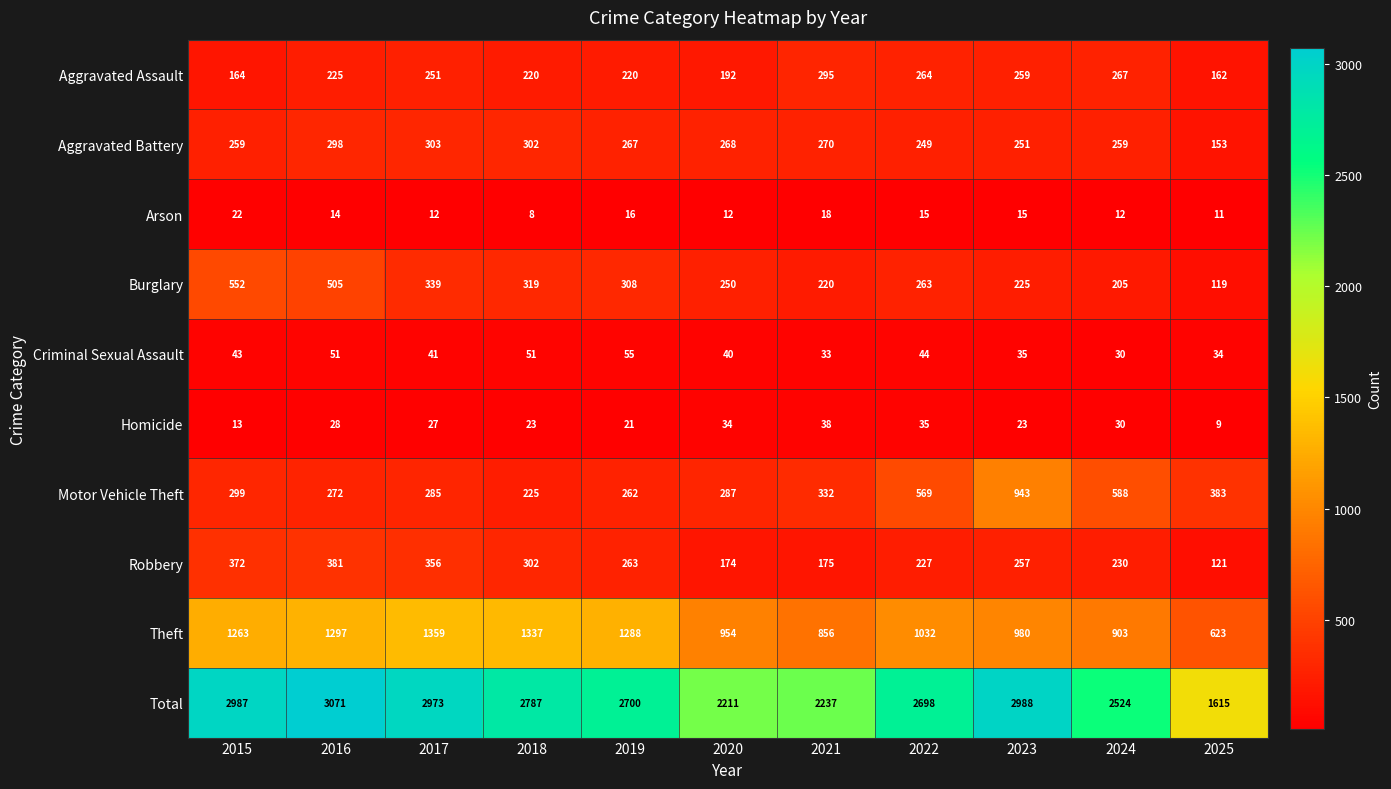

What is the difference between the second highest and second lowest values in the Theft series?

481